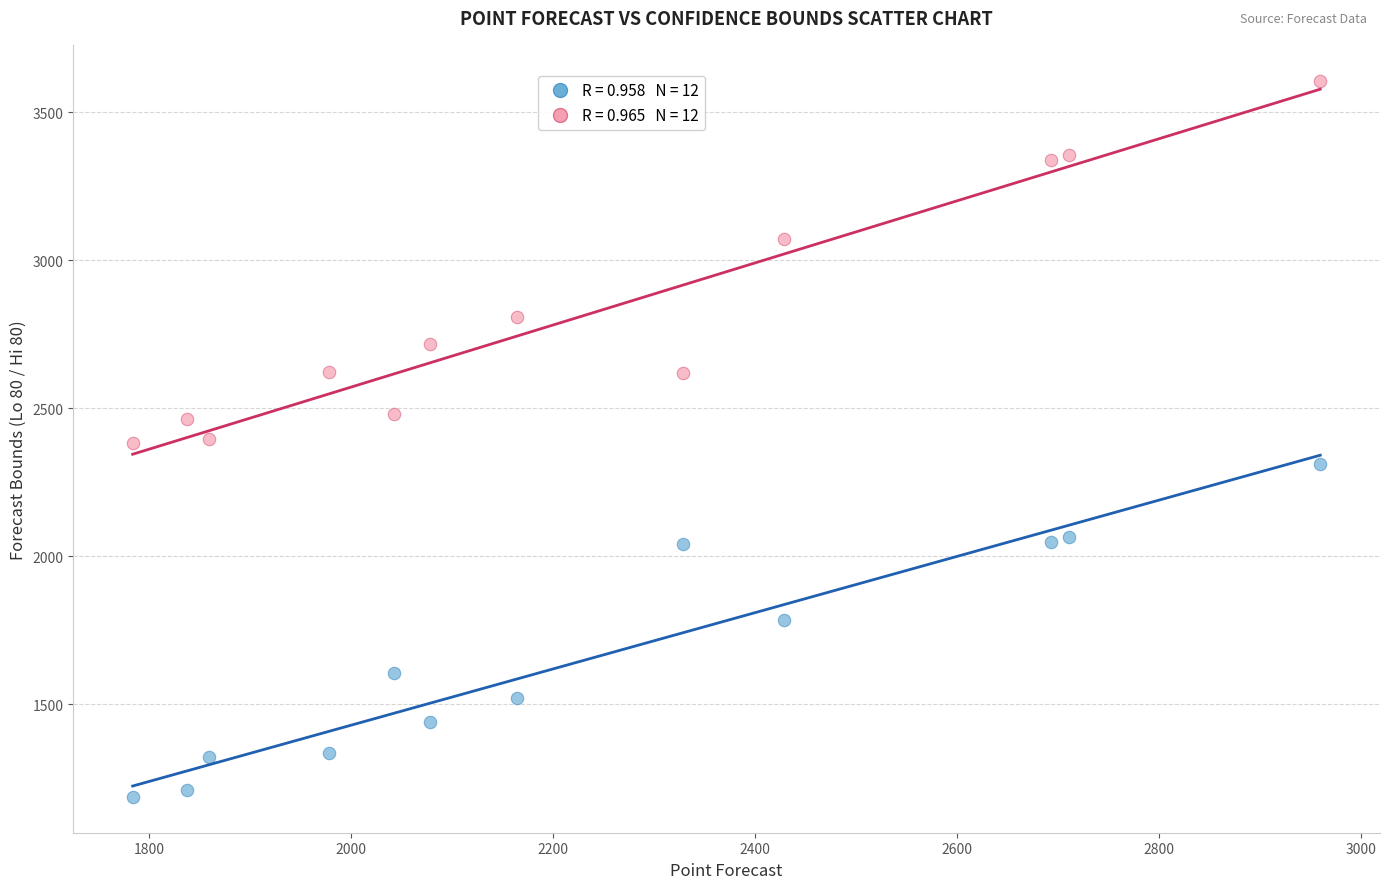

Across all data points, what is the range of Y values (max minus min)?

2419.2